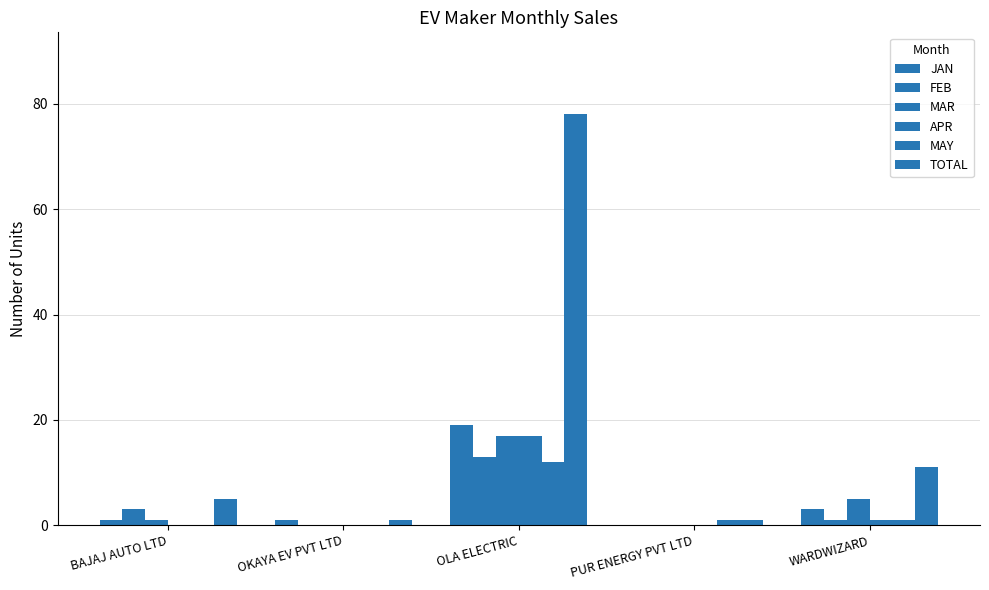

Reading left to right, transcribe all the data shown in this chart.

JAN: 1	1	19	0	3
FEB: 3	0	13	0	1
MAR: 1	0	17	0	5
APR: 0	0	17	0	1
MAY: 0	0	12	1	1
TOTAL: 5	1	78	1	11